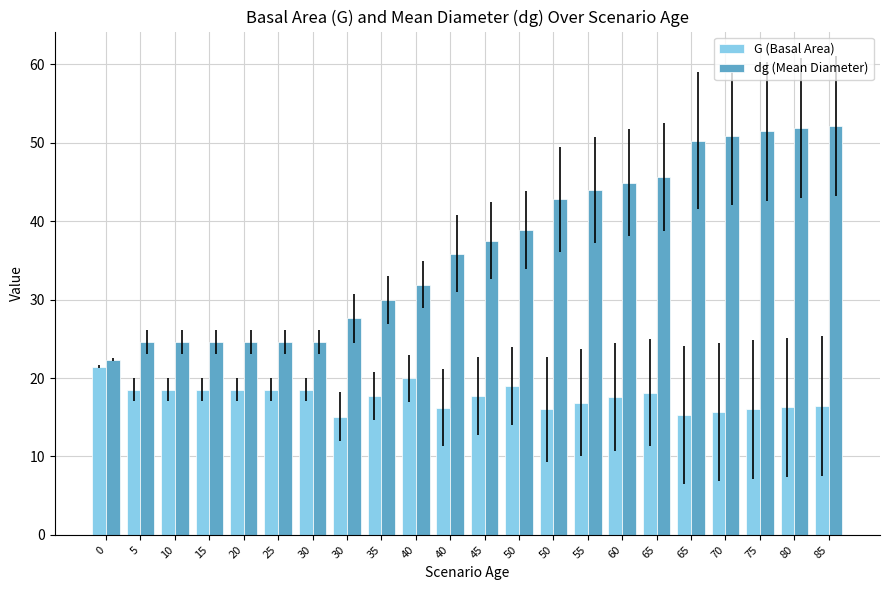

Reading right to left, what are all the values shown in this chart?

G (Basal Area): 16.4	16.2	16.0	15.7	15.3	18.1	17.6	16.9	16.0	19.0	17.7	16.2	19.9	17.7	15.1	18.5	18.5	18.5	18.5	18.5	18.5	21.5
dg (Mean Diameter): 52.2	51.9	51.4	50.9	50.3	45.6	44.9	44.0	42.8	38.9	37.5	35.8	31.9	30.0	27.6	24.6	24.6	24.6	24.6	24.6	24.6	22.3